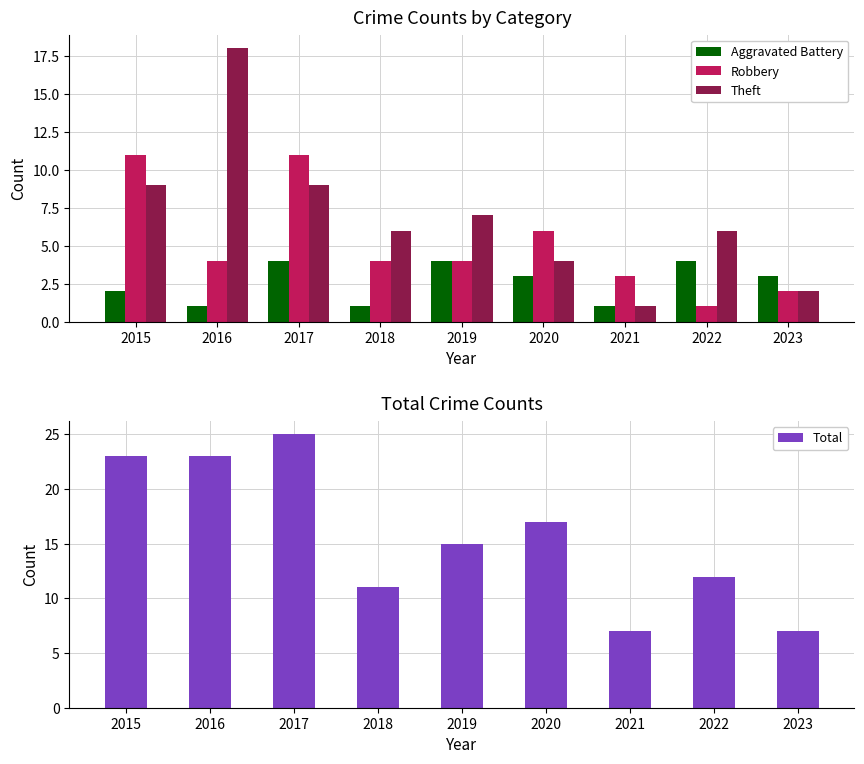

What are all the series names shown in the legend?

Aggravated Battery, Robbery, Theft, Total